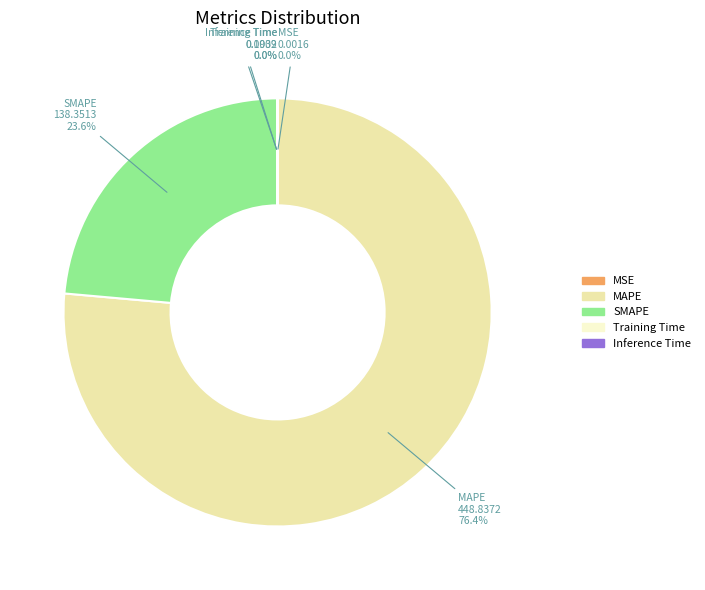

Combined, do MAPE and SMAPE account for over 50%?

Yes